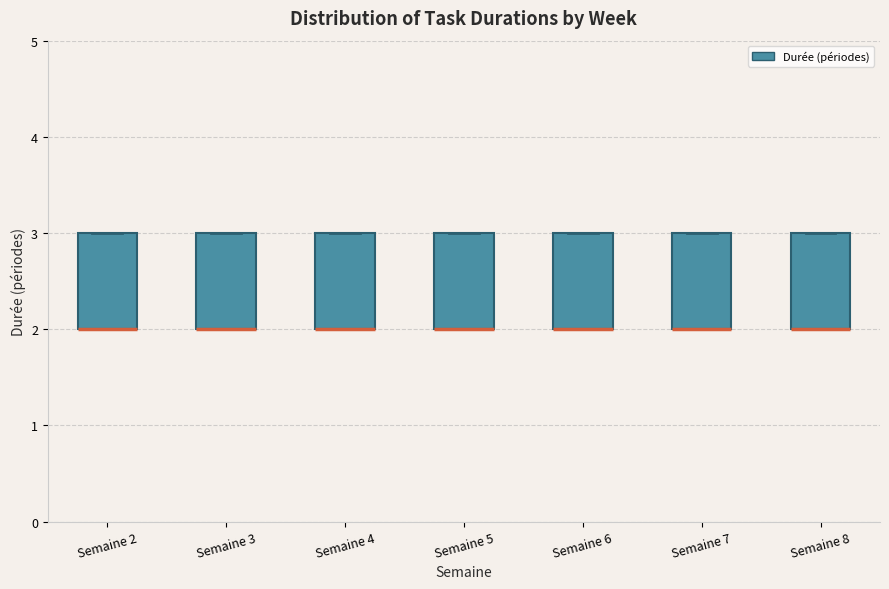

Where is the lower edge of the box for Semaine 5 on the y-axis? The values are not printed on the chart, so give them approximately, as read against the axis.

2